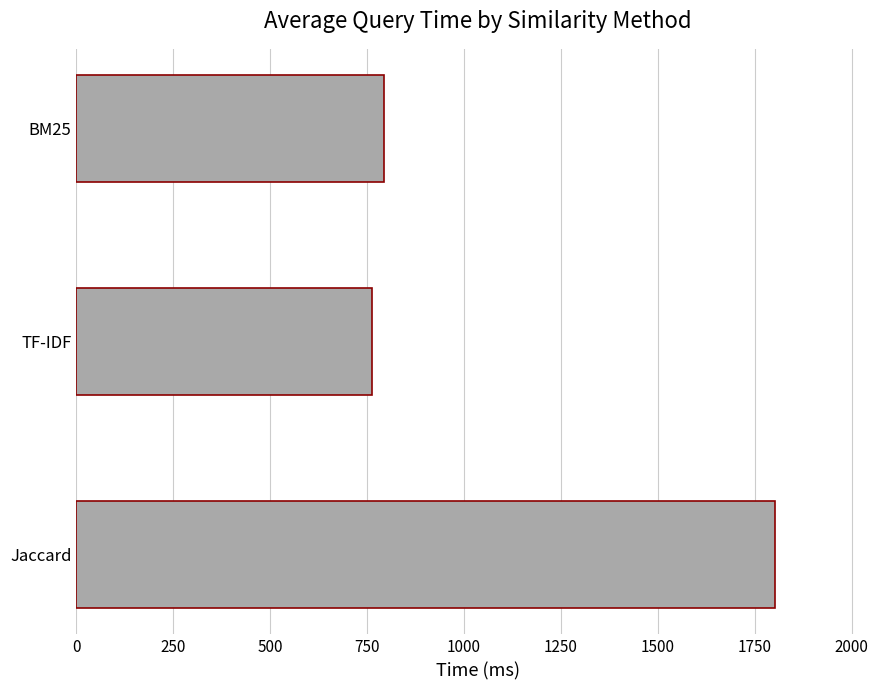

True or false: the data shows 1802.5 at Jaccard.

True